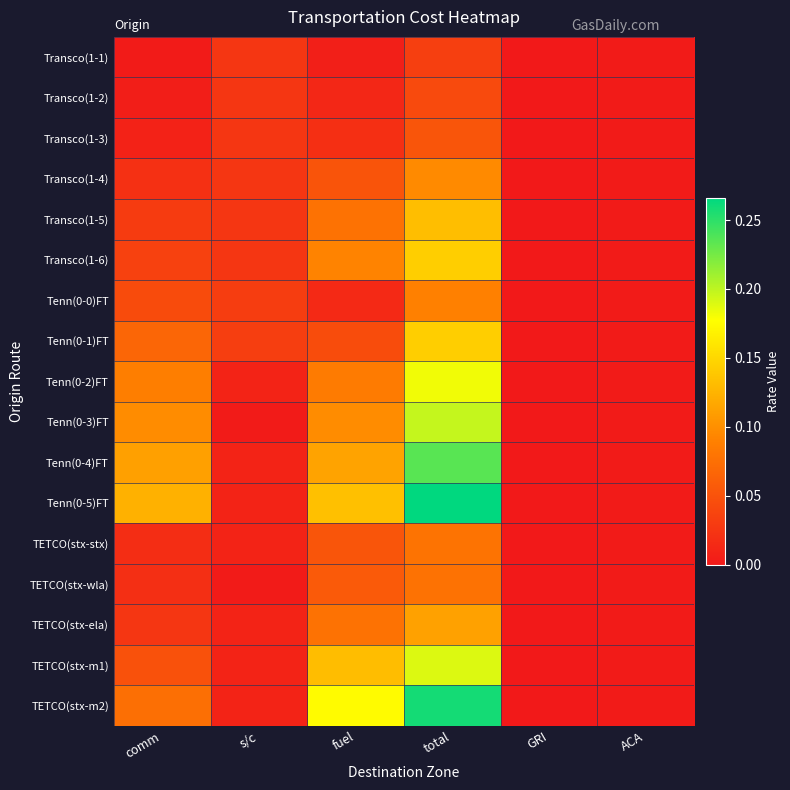

Reading left to right, what are all the values shown in this chart?

Transco(1-1): comm=0.0	s/c=0.0	fuel=0.0	total=0.0	GRI=0.0	ACA=0.0
Transco(1-2): comm=0.0	s/c=0.0	fuel=0.0	total=0.0	GRI=0.0	ACA=0.0
Transco(1-3): comm=0.0	s/c=0.0	fuel=0.0	total=0.1	GRI=0.0	ACA=0.0
Transco(1-4): comm=0.0	s/c=0.0	fuel=0.1	total=0.1	GRI=0.0	ACA=0.0
Transco(1-5): comm=0.0	s/c=0.0	fuel=0.1	total=0.1	GRI=0.0	ACA=0.0
Transco(1-6): comm=0.0	s/c=0.0	fuel=0.1	total=0.1	GRI=0.0	ACA=0.0
Tenn(0-0)FT: comm=0.0	s/c=0.0	fuel=0.0	total=0.1	GRI=0.0	ACA=0.0
Tenn(0-1)FT: comm=0.1	s/c=0.0	fuel=0.0	total=0.1	GRI=0.0	ACA=0.0
Tenn(0-2)FT: comm=0.1	s/c=0.0	fuel=0.1	total=0.2	GRI=0.0	ACA=0.0
Tenn(0-3)FT: comm=0.1	s/c=0.0	fuel=0.1	total=0.2	GRI=0.0	ACA=0.0
Tenn(0-4)FT: comm=0.1	s/c=0.0	fuel=0.1	total=0.2	GRI=0.0	ACA=0.0
Tenn(0-5)FT: comm=0.1	s/c=0.0	fuel=0.1	total=0.3	GRI=0.0	ACA=0.0
TETCO(stx-stx): comm=0.0	s/c=0.0	fuel=0.1	total=0.1	GRI=0.0	ACA=0.0
TETCO(stx-wla): comm=0.0	s/c=0.0	fuel=0.1	total=0.1	GRI=0.0	ACA=0.0
TETCO(stx-ela): comm=0.0	s/c=0.0	fuel=0.1	total=0.1	GRI=0.0	ACA=0.0
TETCO(stx-m1): comm=0.0	s/c=0.0	fuel=0.1	total=0.2	GRI=0.0	ACA=0.0
TETCO(stx-m2): comm=0.1	s/c=0.0	fuel=0.2	total=0.3	GRI=0.0	ACA=0.0